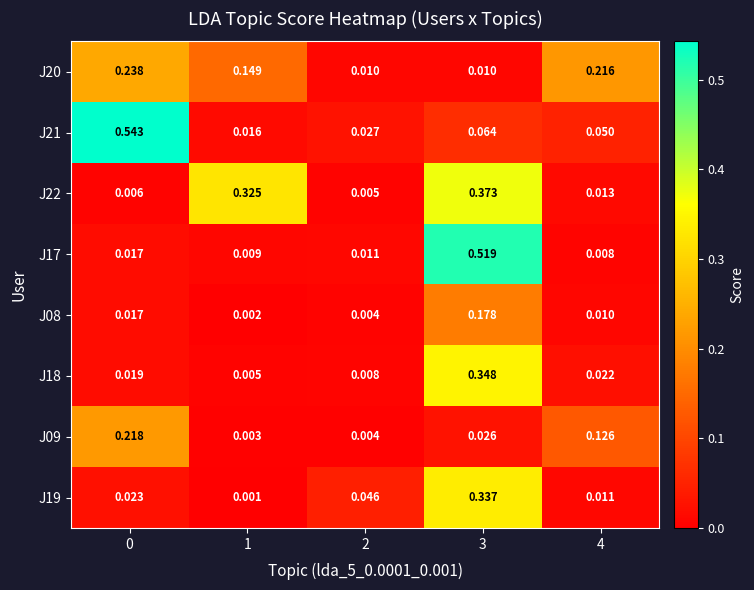

Is the value of J18 at 1 greater than the value of J17 at 0?

No